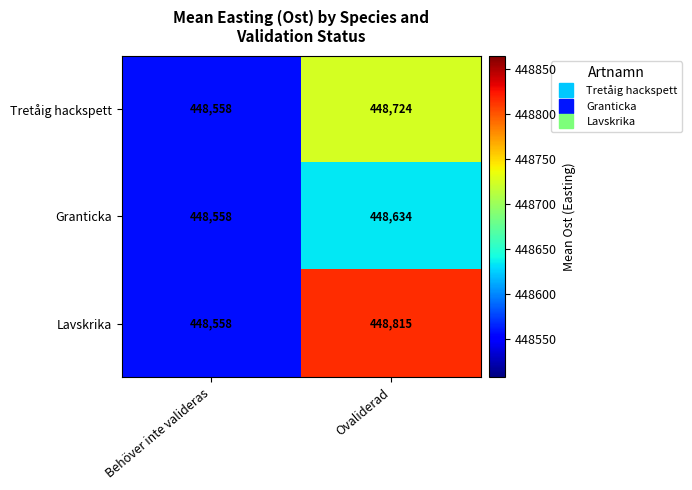

The Lavskrika series shows 448815 at Ovaliderad. True or false?

True